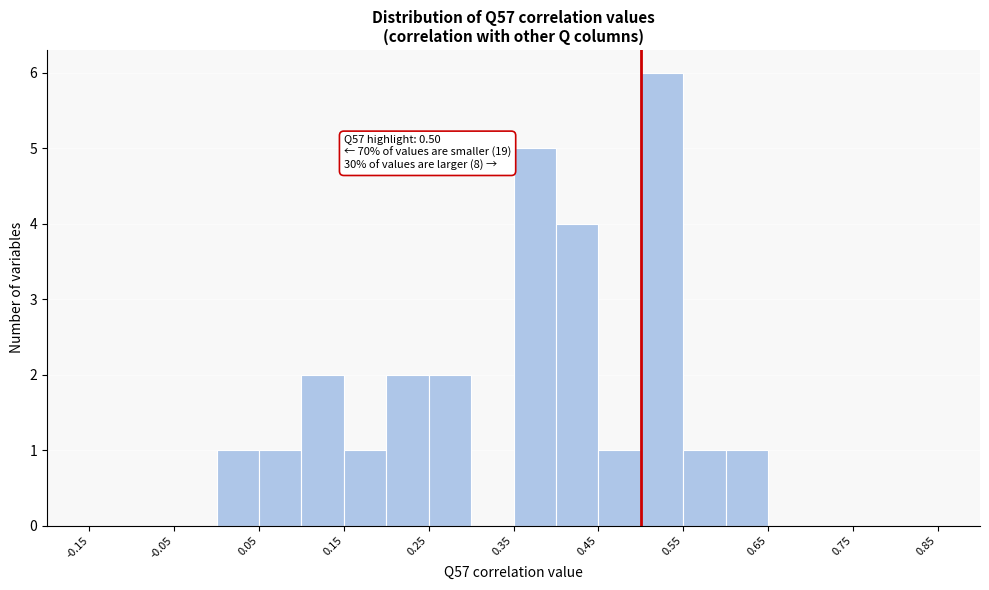

Which range on the x-axis has the tallest bar?

0.50 to 0.55